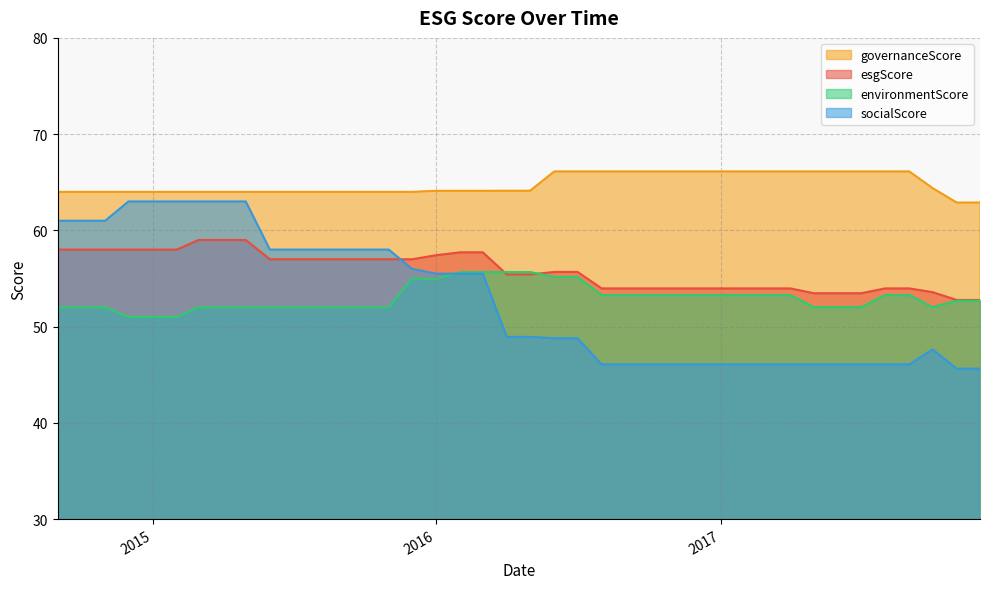

Rank the series by their maximum value, from lowest to highest.

environmentScore, esgScore, socialScore, governanceScore